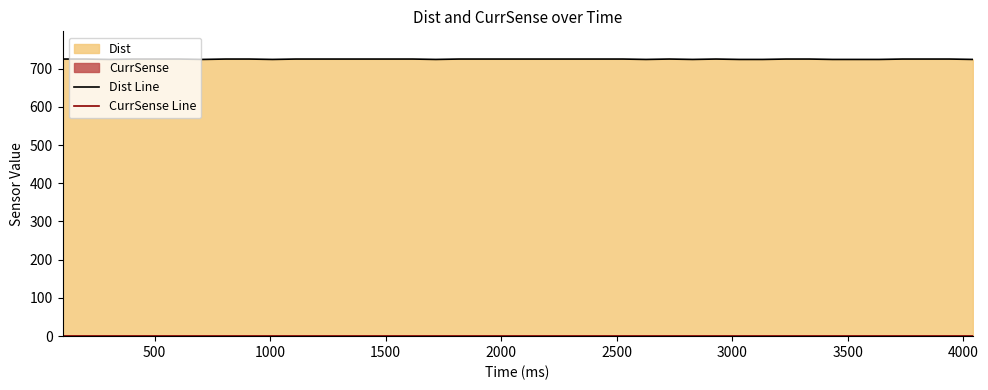

Rank the series at 4000 from highest to lowest value.

Dist Line, CurrSense Line